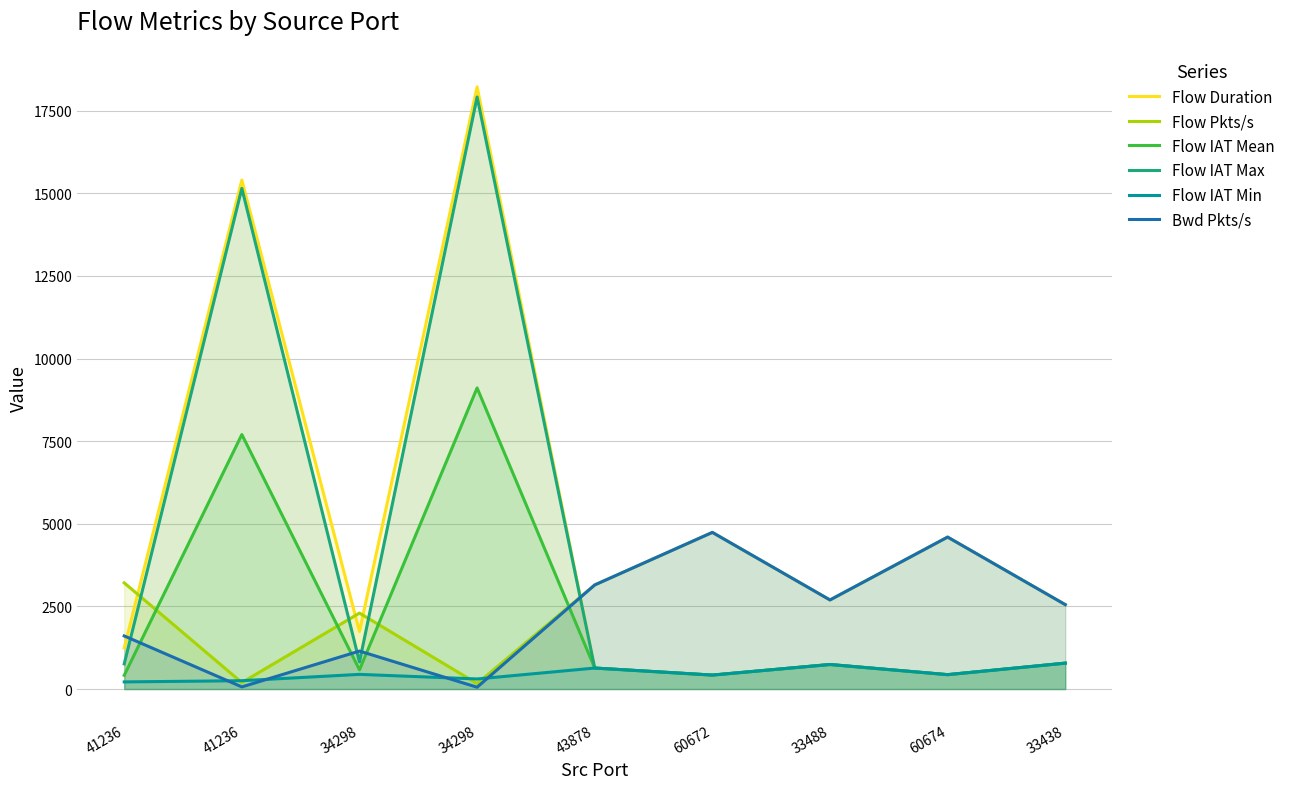

Where is the first local maximum for Flow IAT Max?

41236